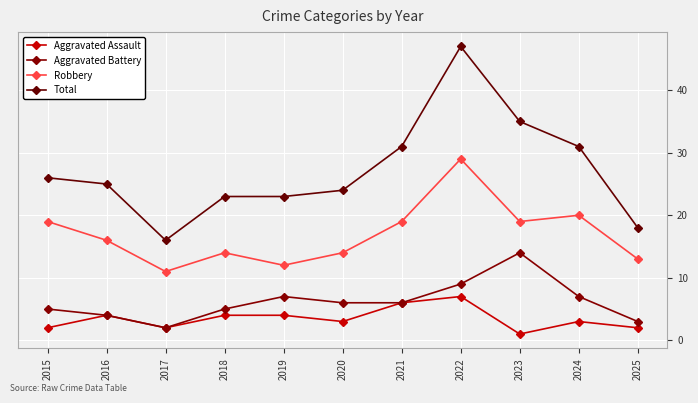

Rank the series at 2023 from lowest to highest value.

Aggravated Assault, Aggravated Battery, Robbery, Total